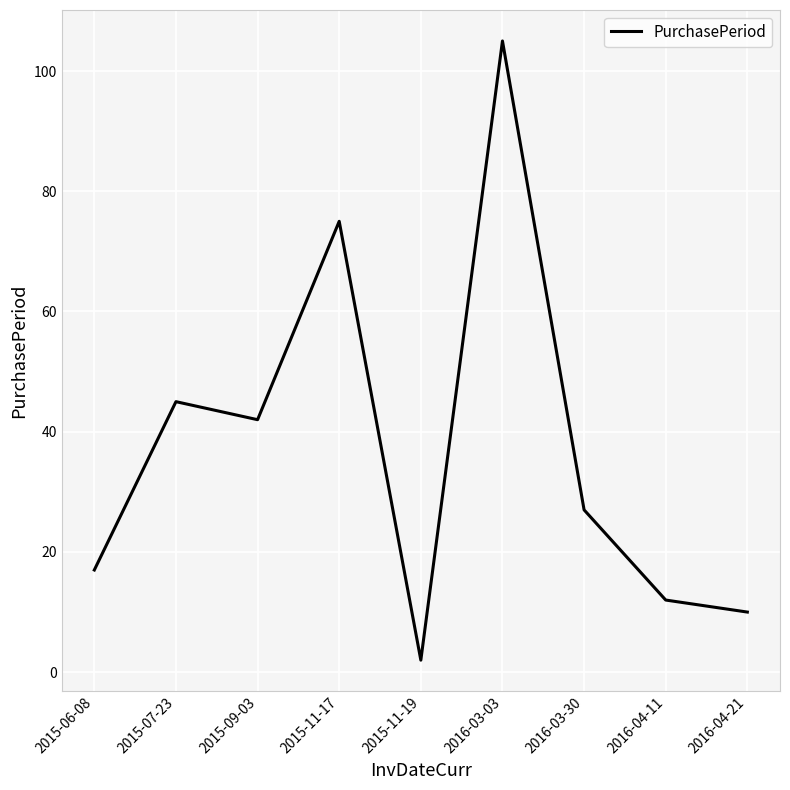

At which label is the value closest to 53?

2015-07-23